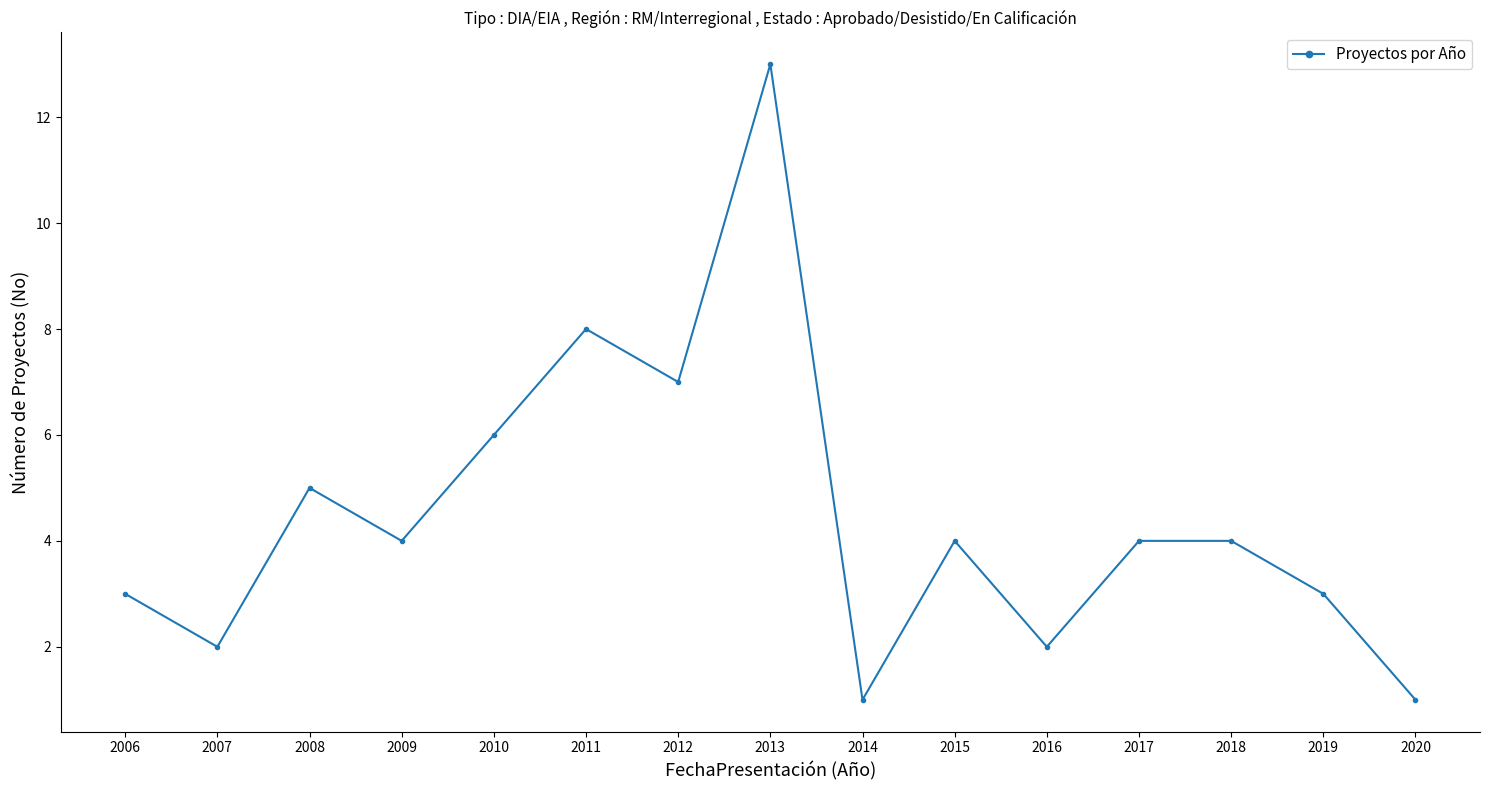

What is the difference between the maximum and minimum values?

12